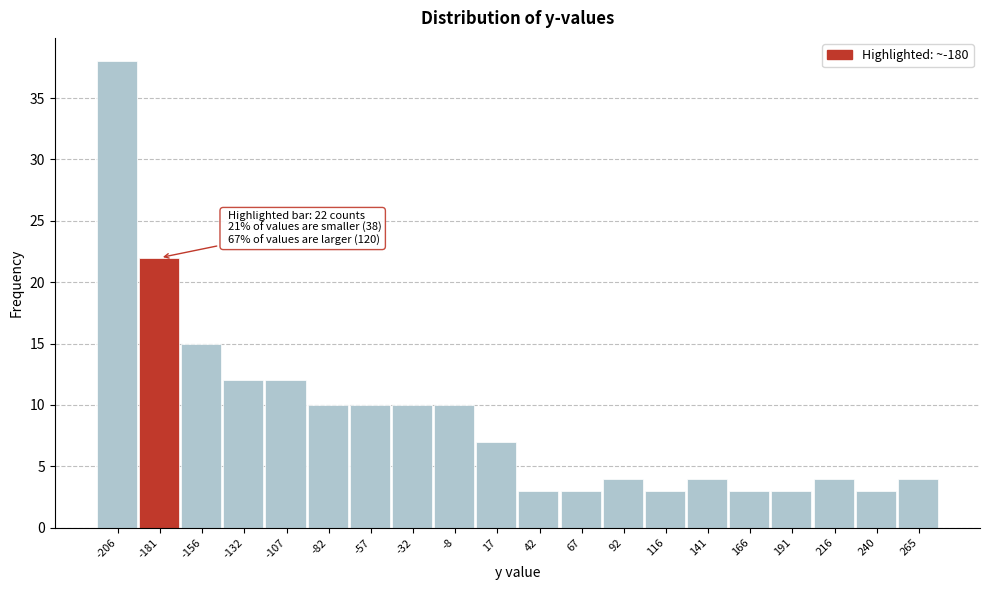

Over which range of the x-axis is the bar tallest?

-220 to -195